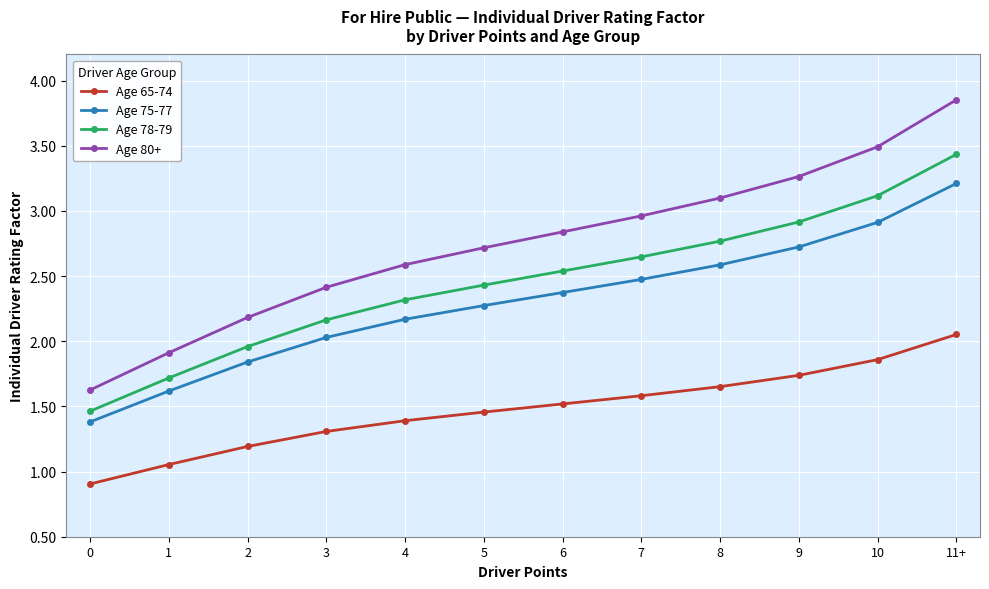

What is the value of the Age 65-74 point at the 5th from the left?

1.4